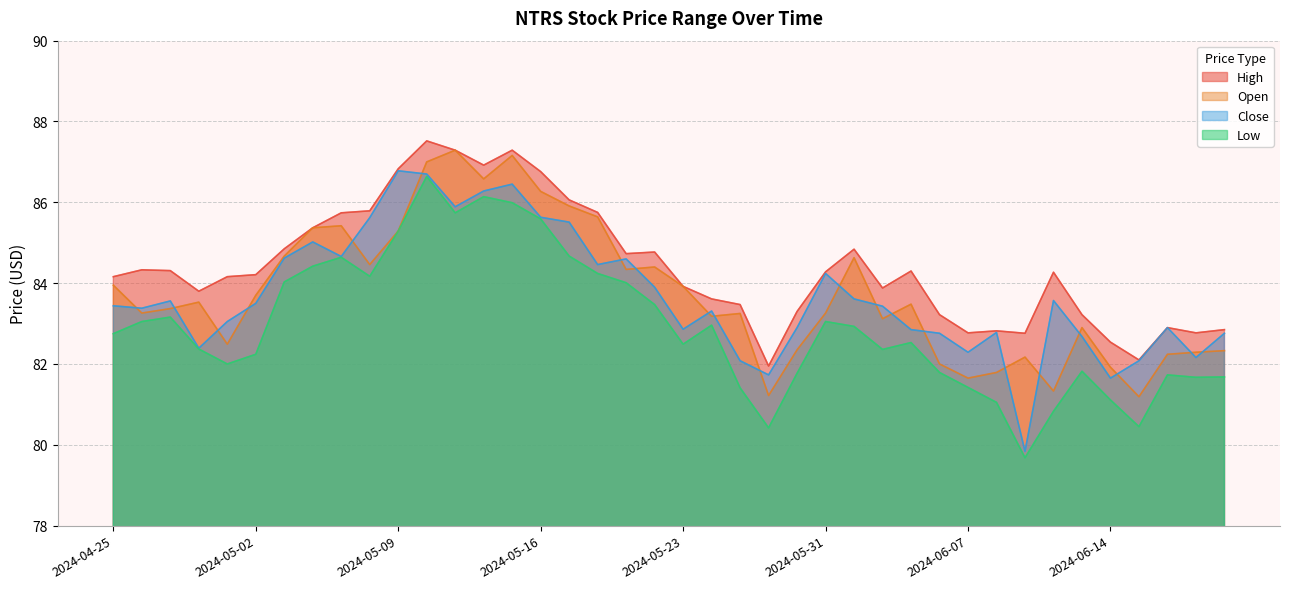

What is the maximum value shown in the chart?

87.5